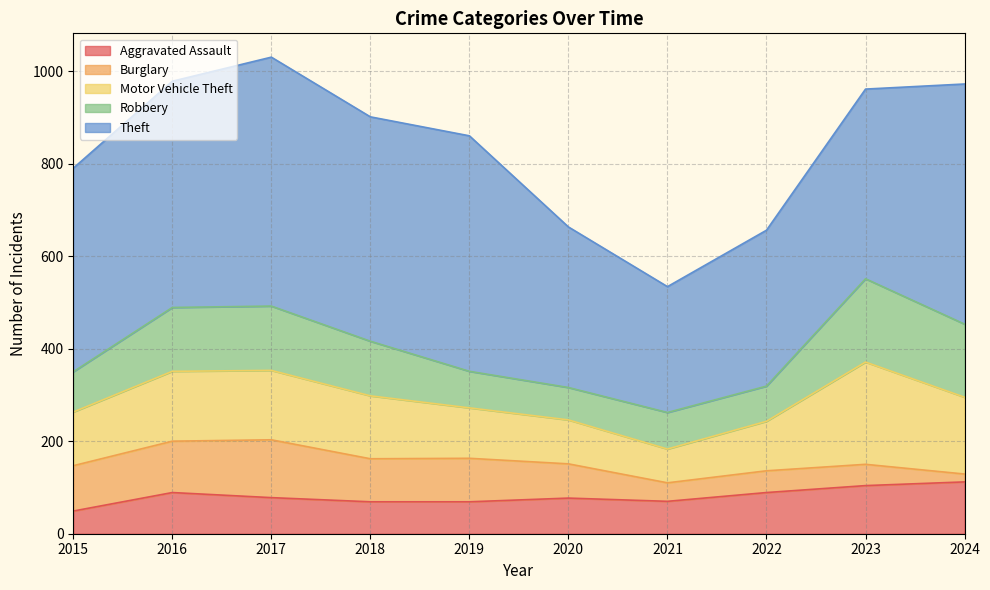

At which category is the sum across all series the highest?

2017